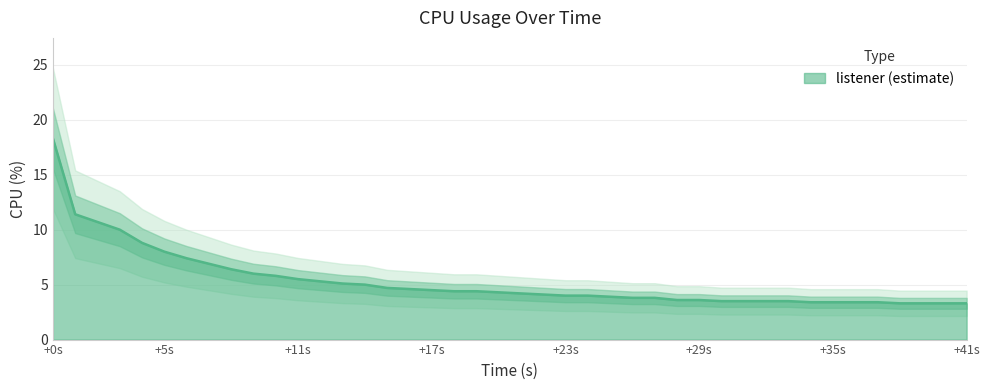

At which category does the chart reach its peak across all series?

+0s